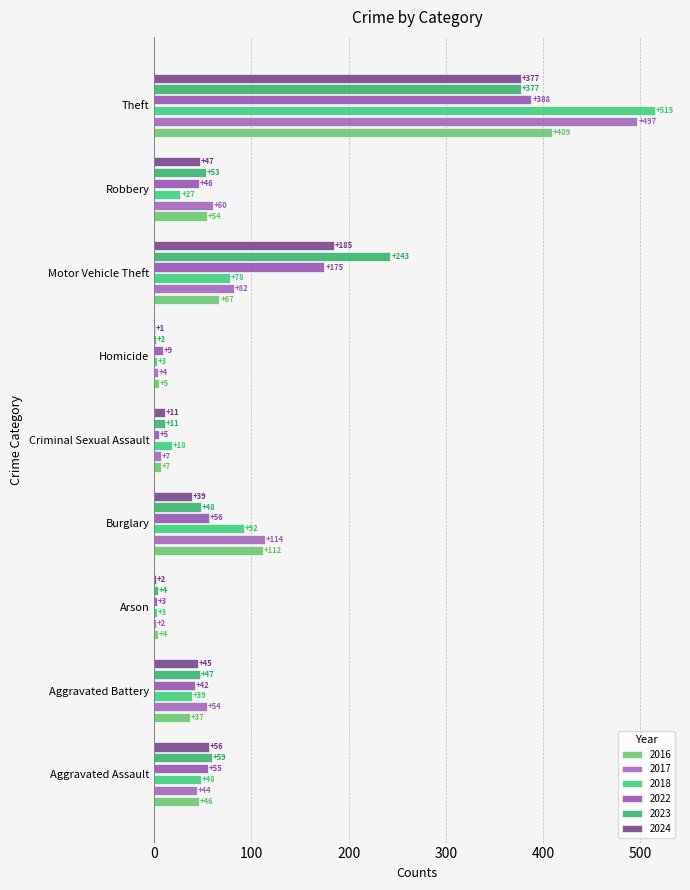

The 2024 series shows 11 at Criminal Sexual Assault. True or false?

True